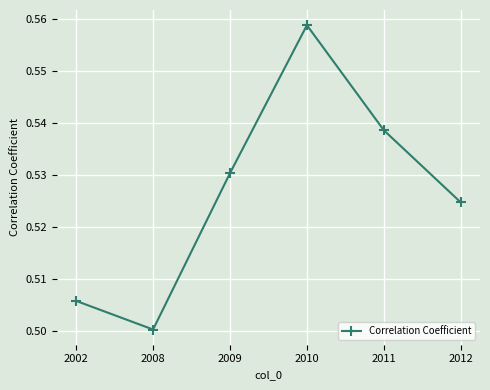

How many values are between 0 and 1?

6